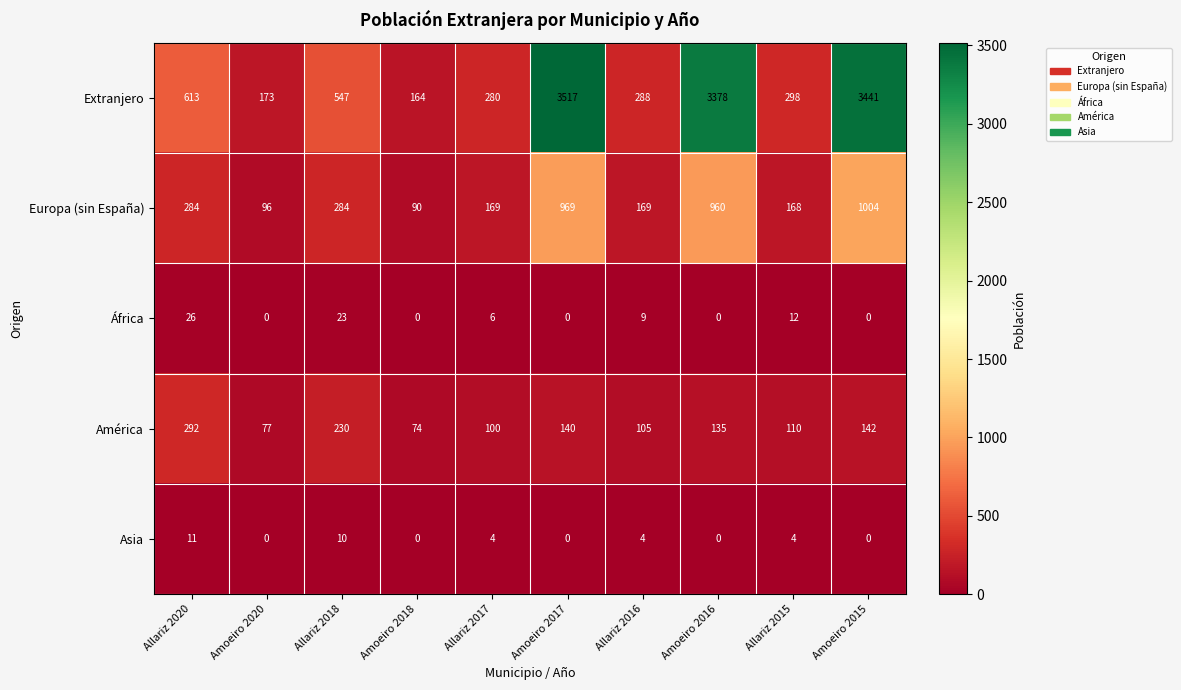

Count the number of data series in this chart.

5